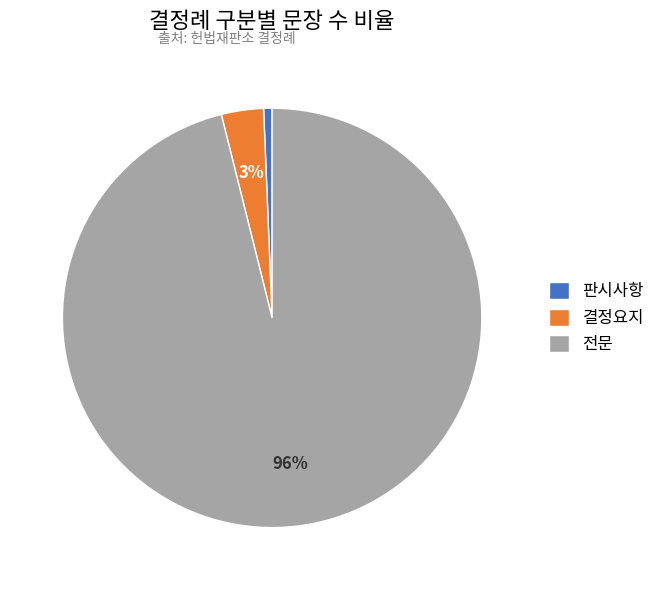

Do 전문 and 판시사항 together represent more than half of the pie?

Yes